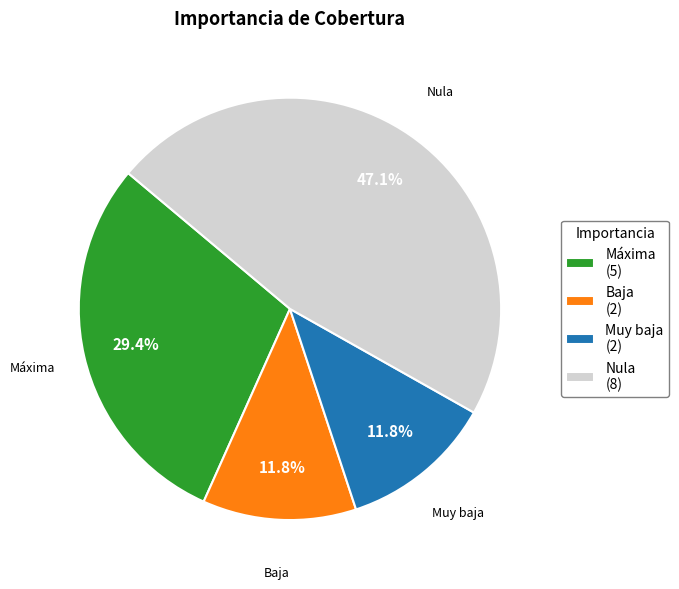

Which category has the biggest portion of the pie?

Nula